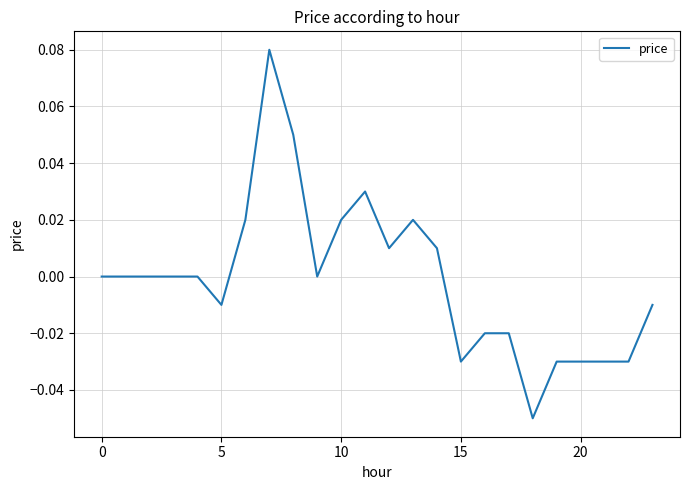

What is the minimum value shown in the chart?

-0.1